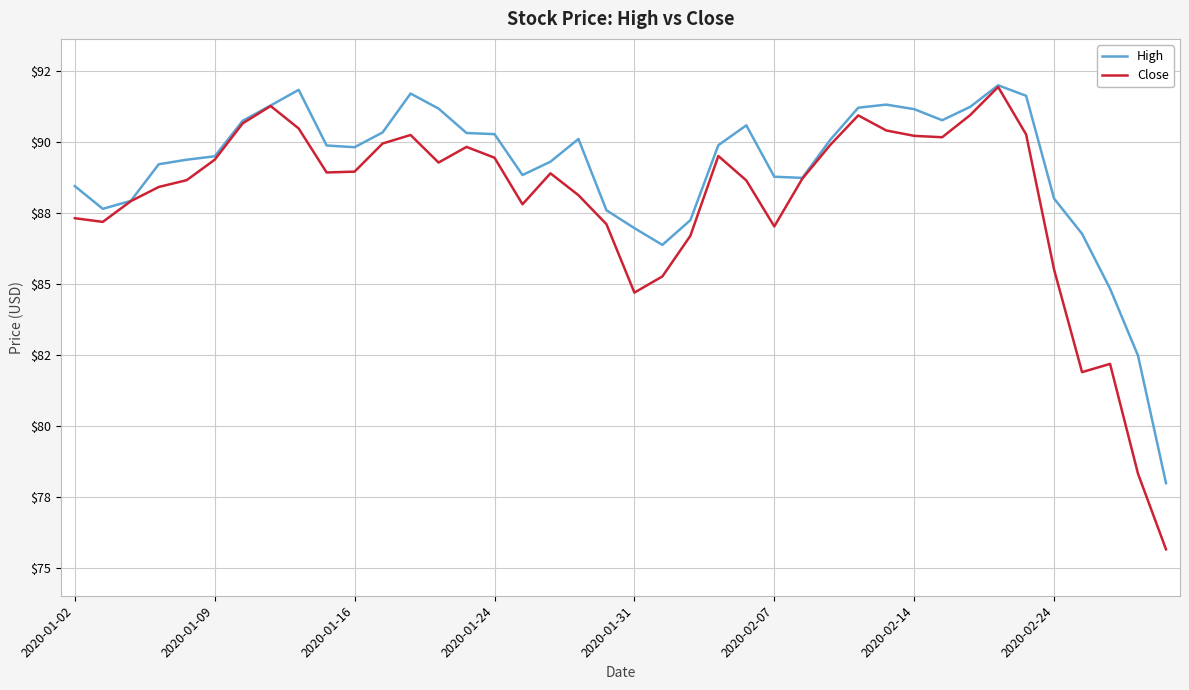

True or false: High has more than 1 points higher than both neighbors.

True